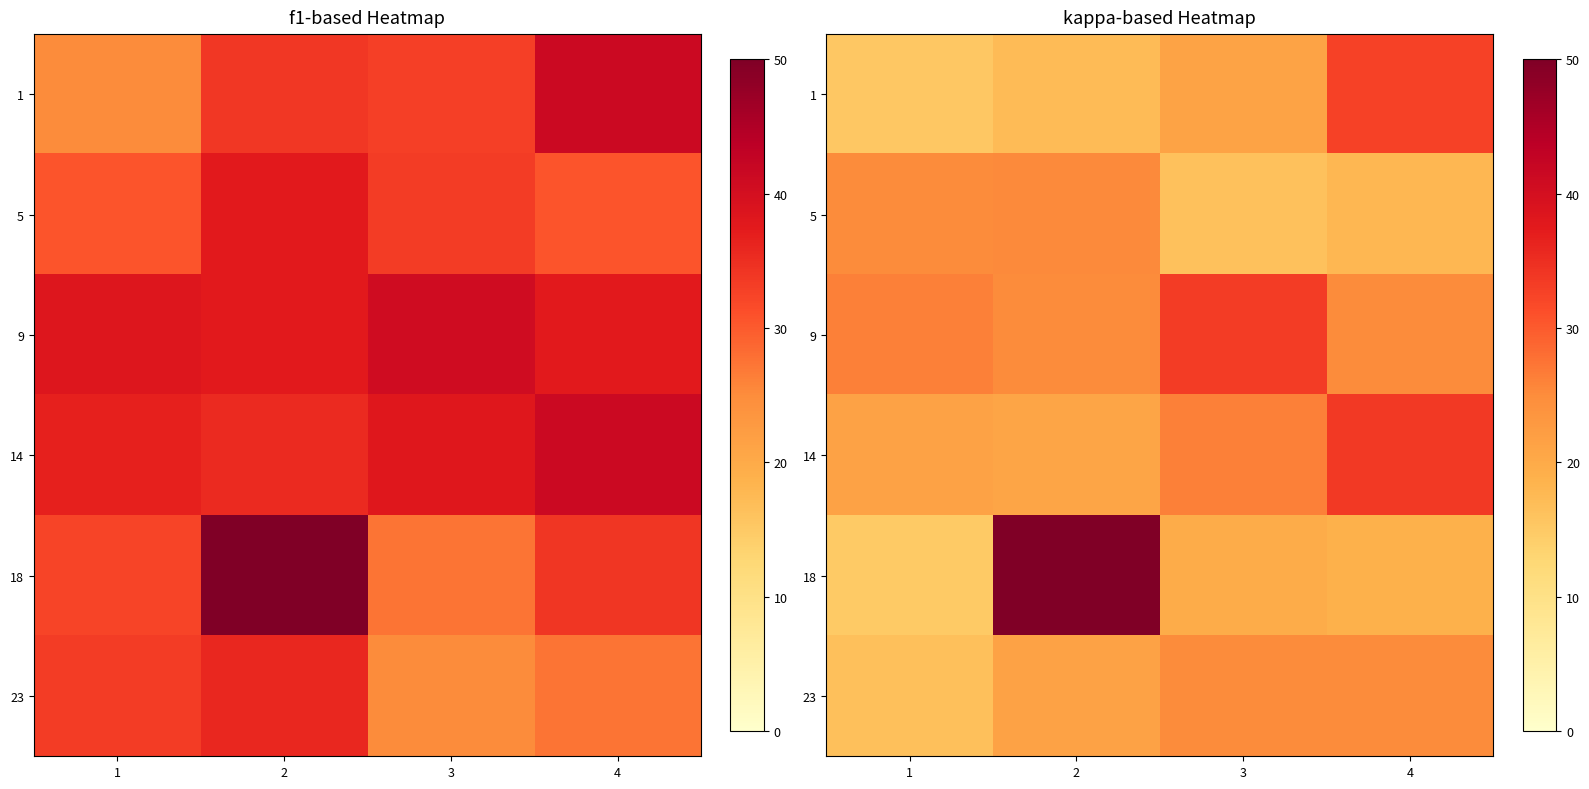

What is the minimum value for 1?

15.4